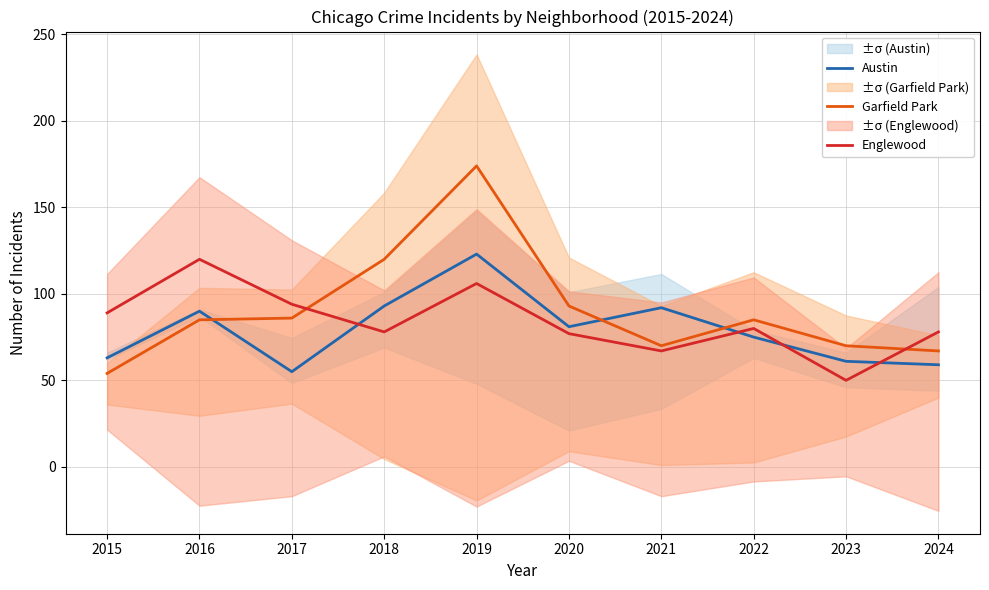

At which category is the sum across all series the highest?

2019